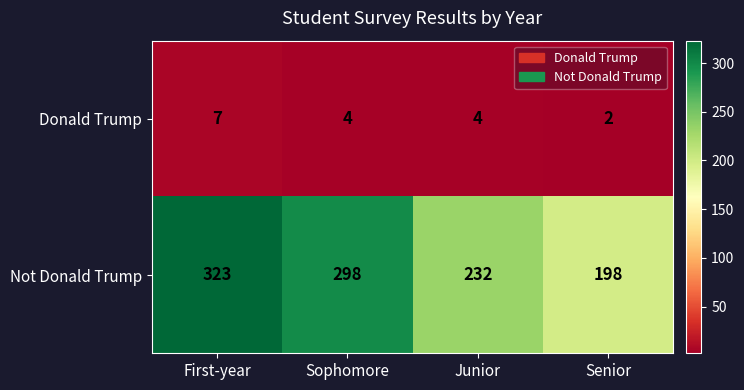

Between Sophomore and Senior, which series saw the biggest shift?

Not Donald Trump